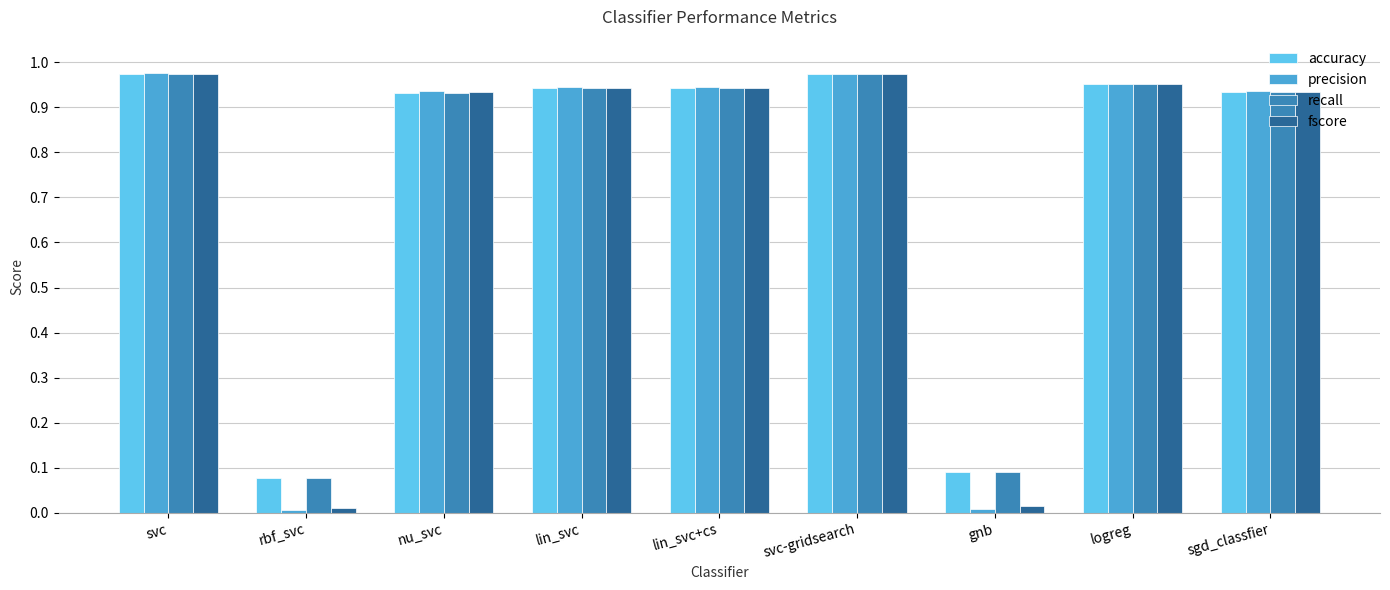

What is the label of the 2nd bar from the left?

rbf_svc